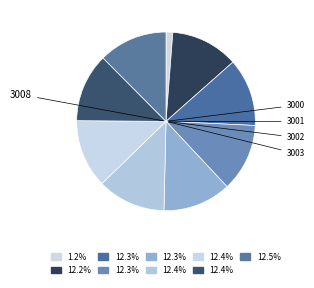

Which slice is the largest?

3008